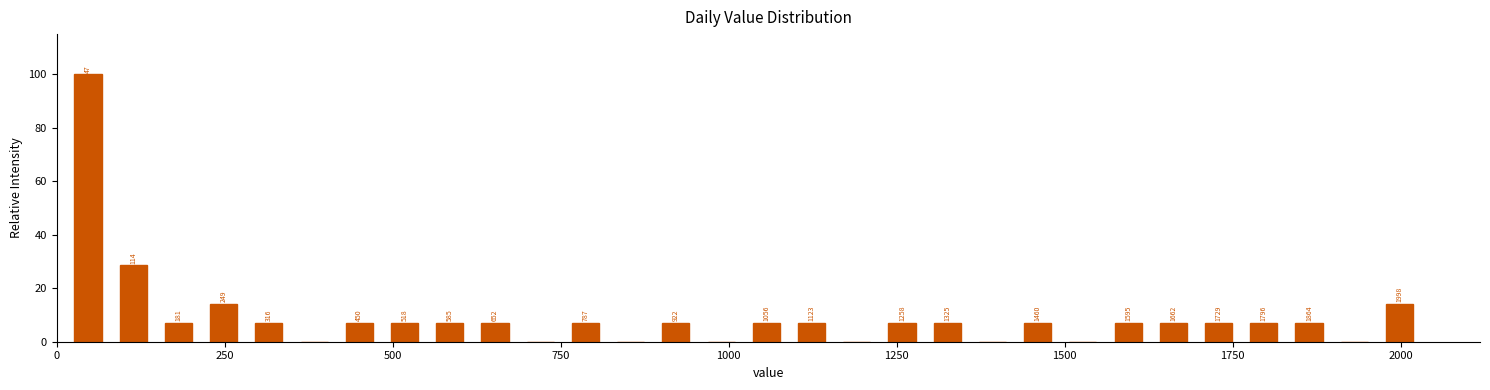

Around what value on the x-axis is the tallest bar? Give the approximate position of its centre, as read against the axis.

50